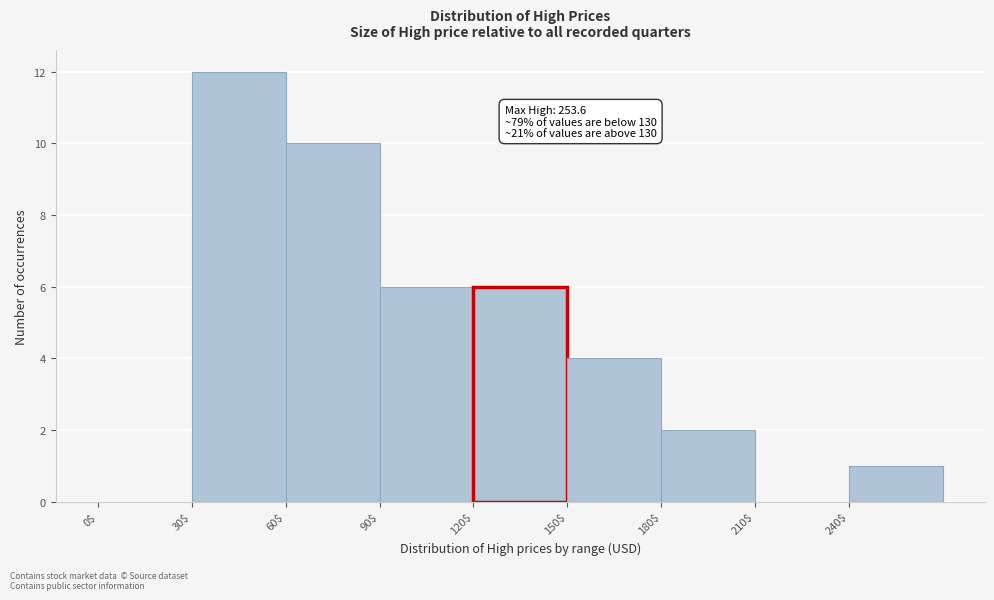

Over which range of the x-axis is the bar tallest?

30 to 60